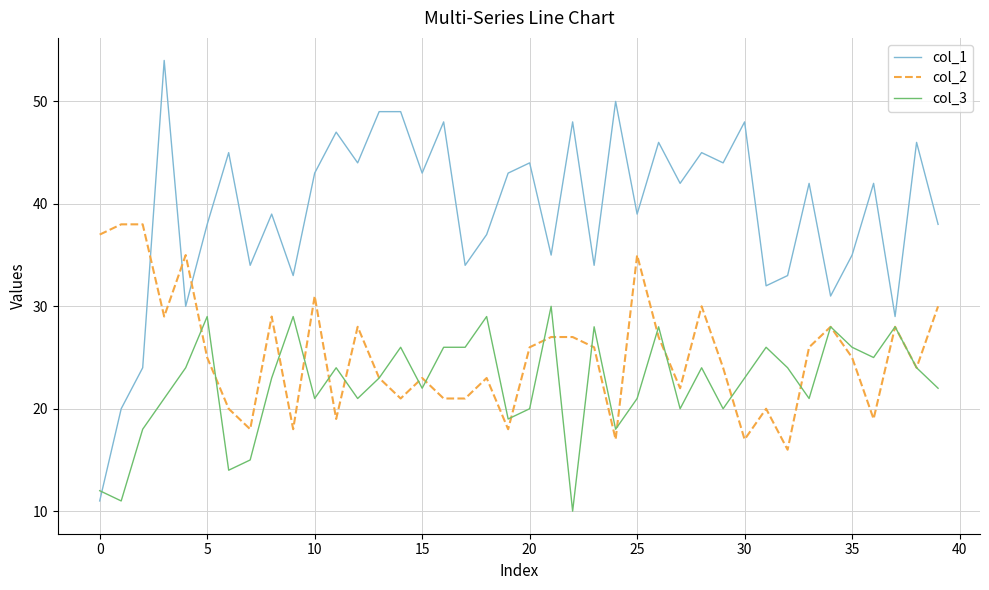

Which series has the largest total across all categories?

col_1